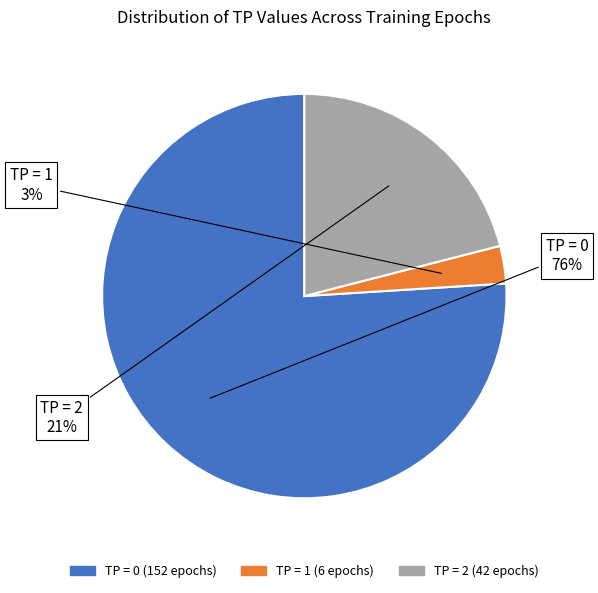

To the nearest percent, what is the difference between the largest and smallest slice percentages?

73%